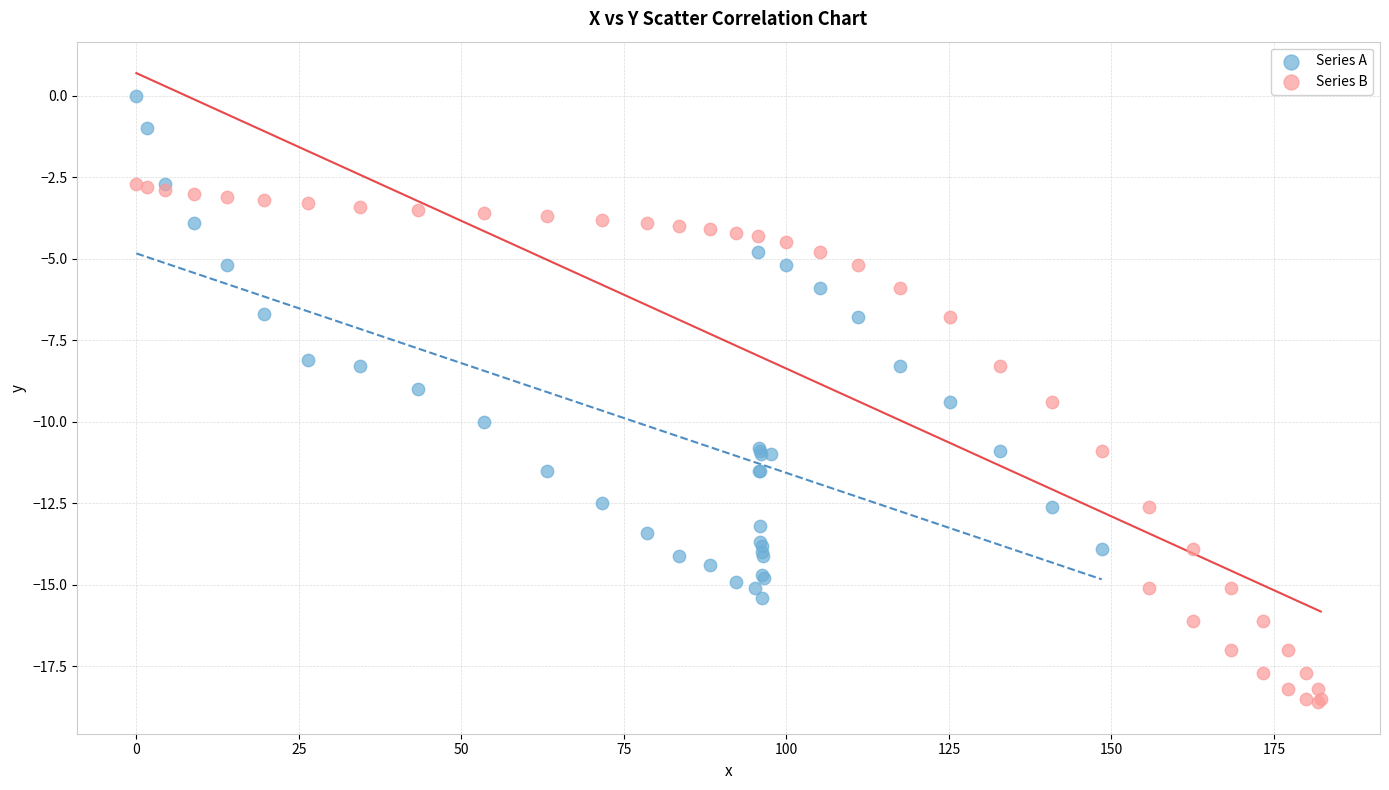

Which series contains the highest Y value?

Series A